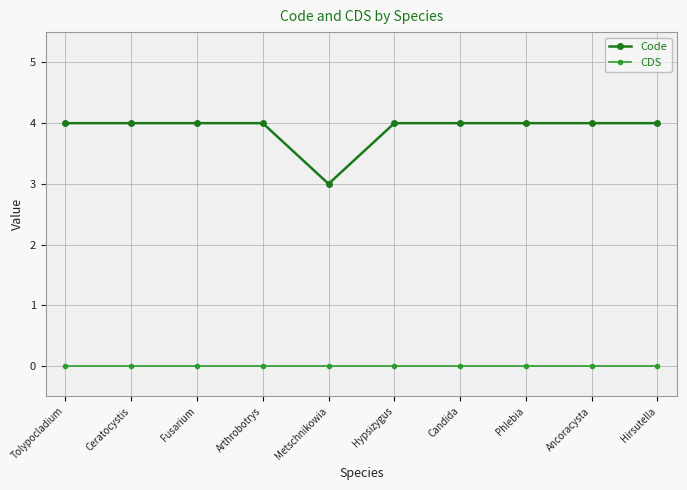

Where is Code nearest to the value 3?

Metschnikowia